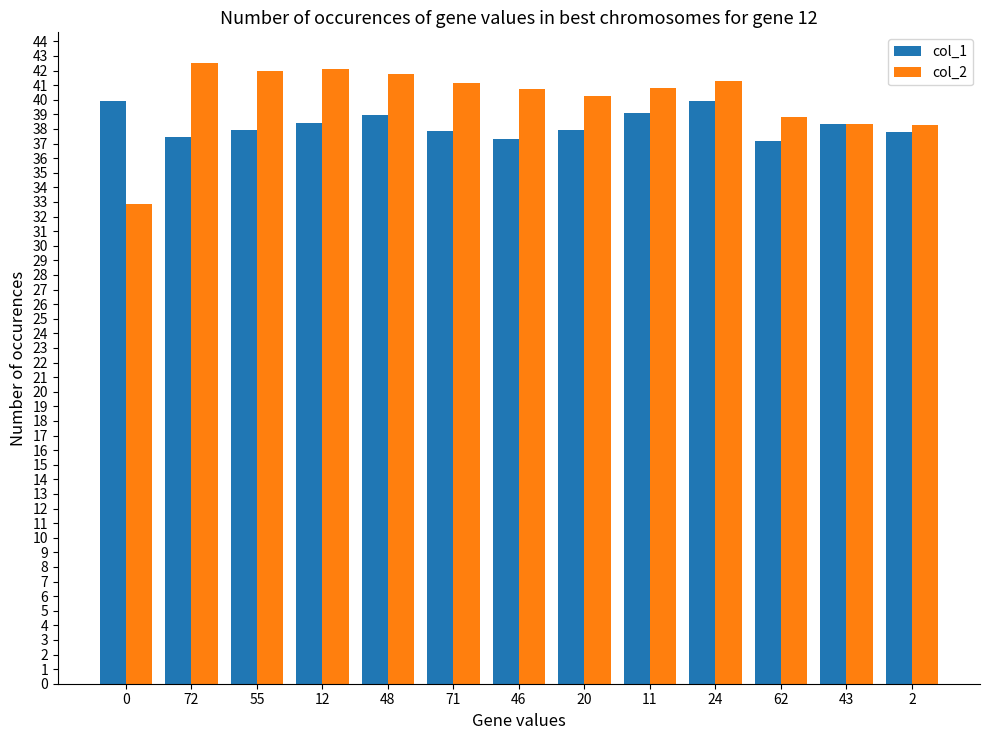

The value of col_1 at 62 is 60.1. True or false?

False